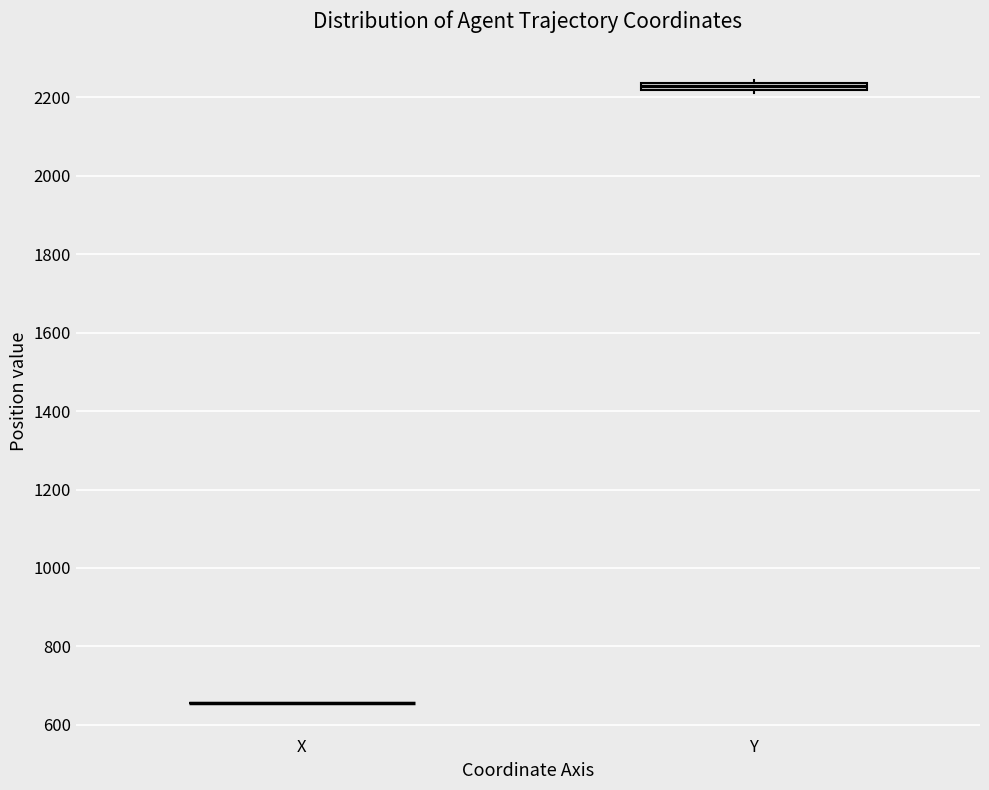

Where is the lower edge of the box for Y on the y-axis? The values are not printed on the chart, so give them approximately, as read against the axis.

2220